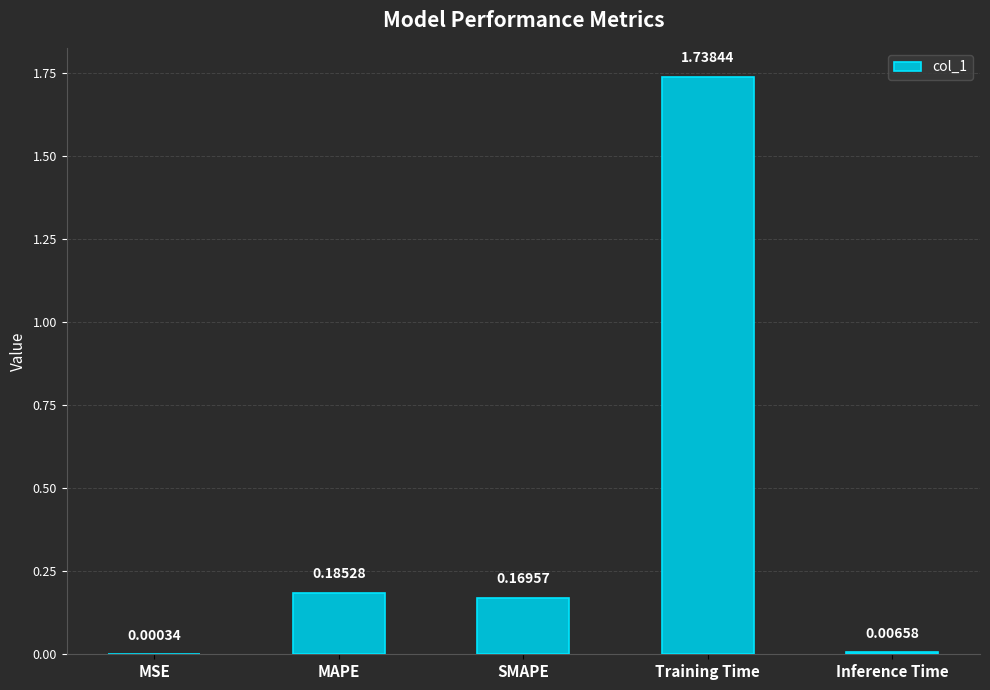

Which category has the highest value across all series?

Training Time